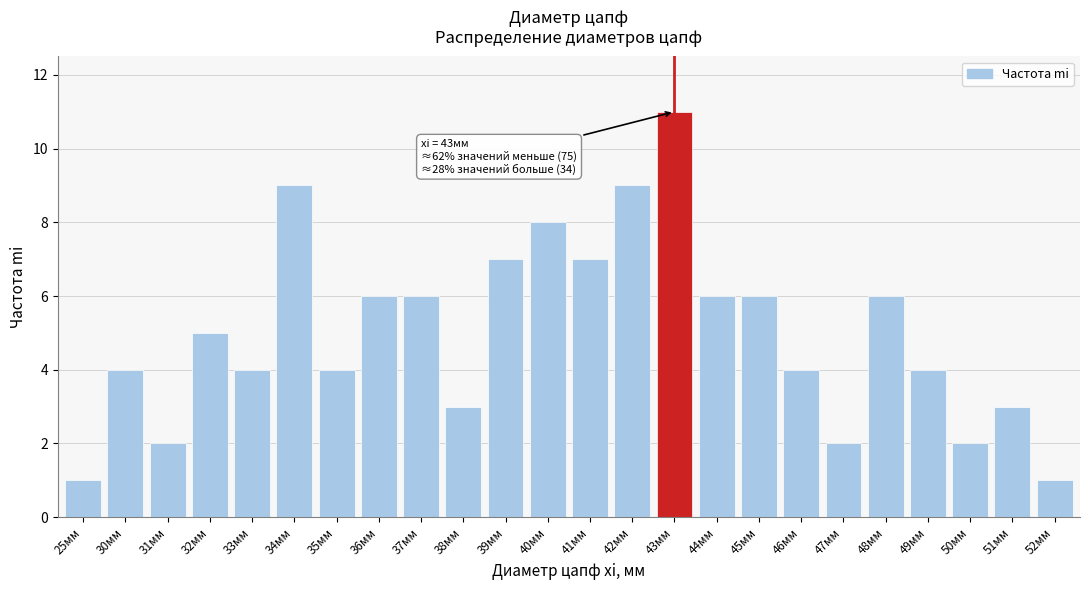

Reading right to left, what are all the values shown in this chart?

1	3	2	4	6	2	4	6	6	11	9	7	8	7	3	6	6	4	9	4	5	2	4	1